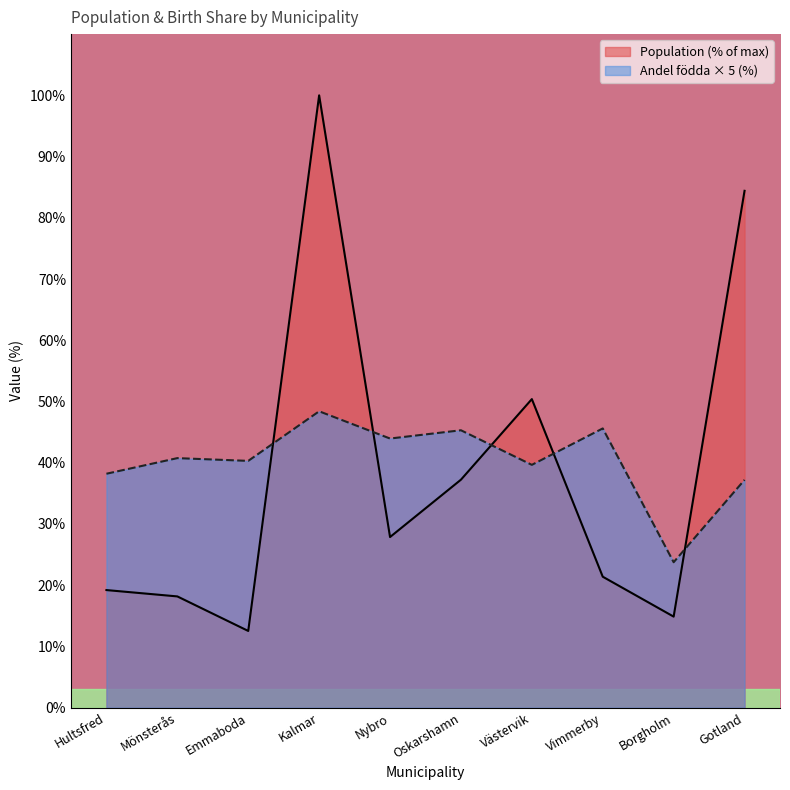

Which series changed the most between Emmaboda and Gotland?

Population (% of max)